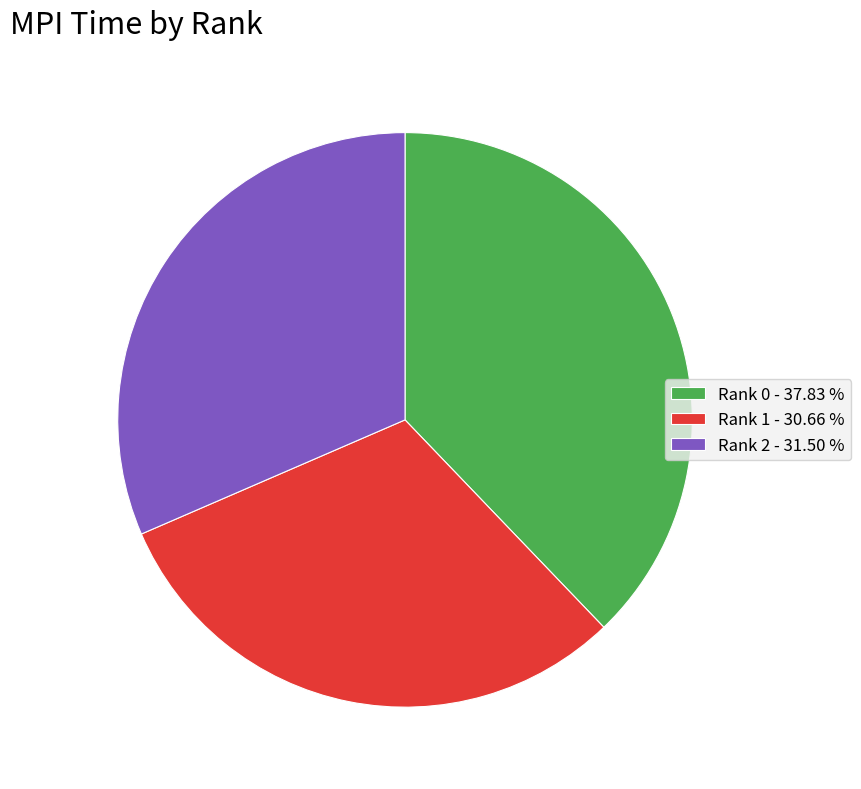

Is the sum of Rank 2 - 31.50 % and Rank 1 - 30.66 % greater than half?

Yes